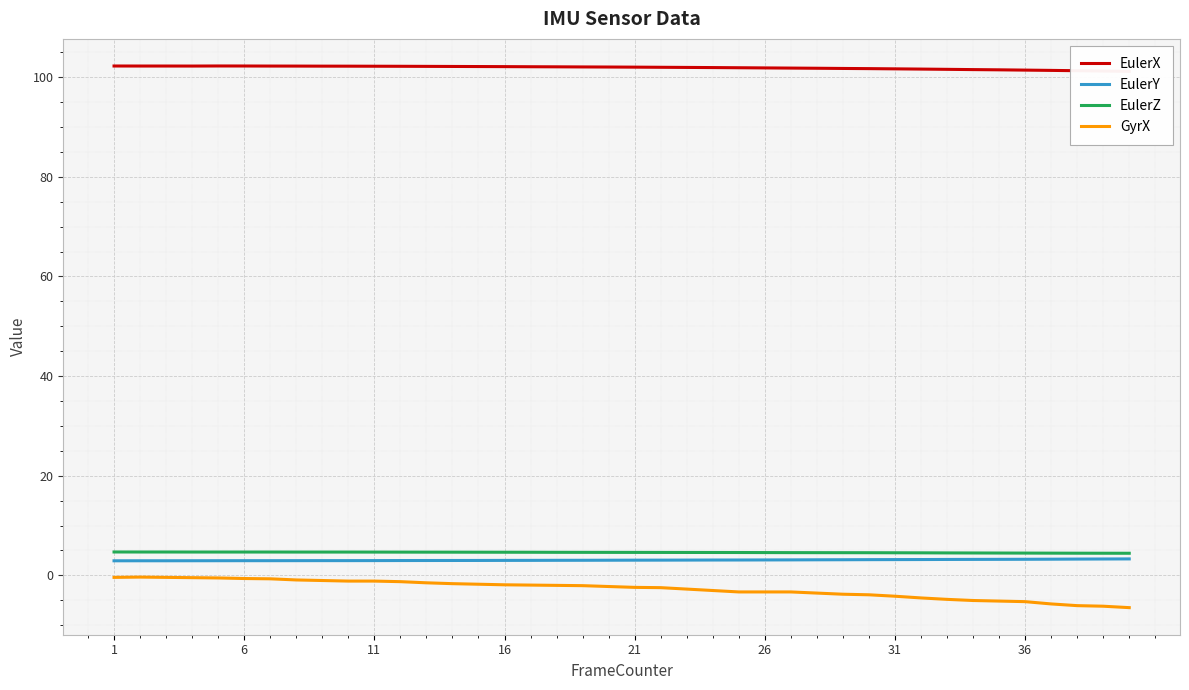

What is the minimum value for GyrX?

-6.5